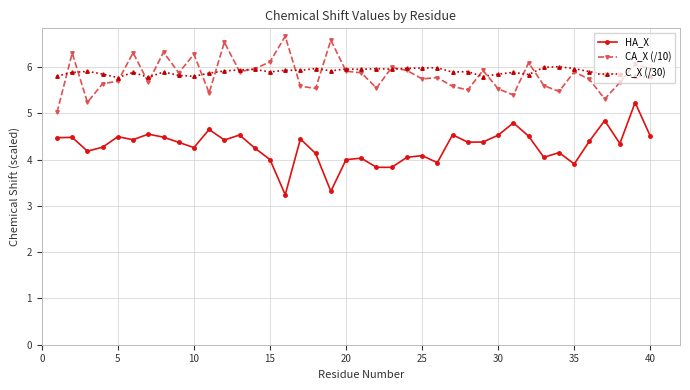

What is the difference between the maximum and minimum values in the HA_X series?

2.0